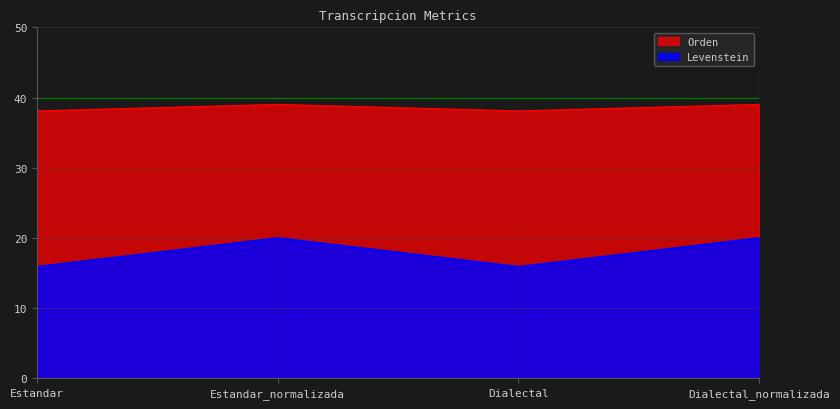

Is it true that Orden equals 9.0 at Dialectal?

False